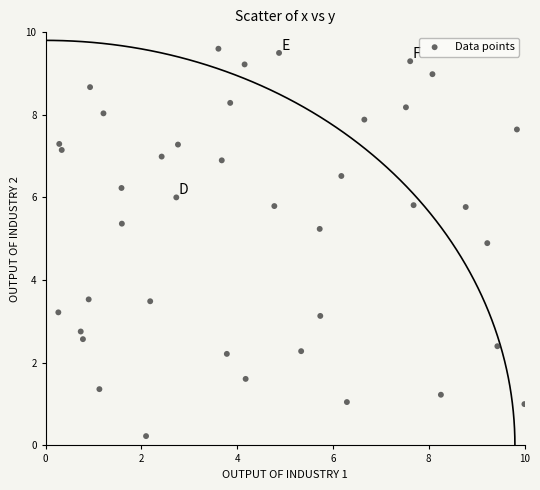

What is the range of Y values (max minus min)?

9.4